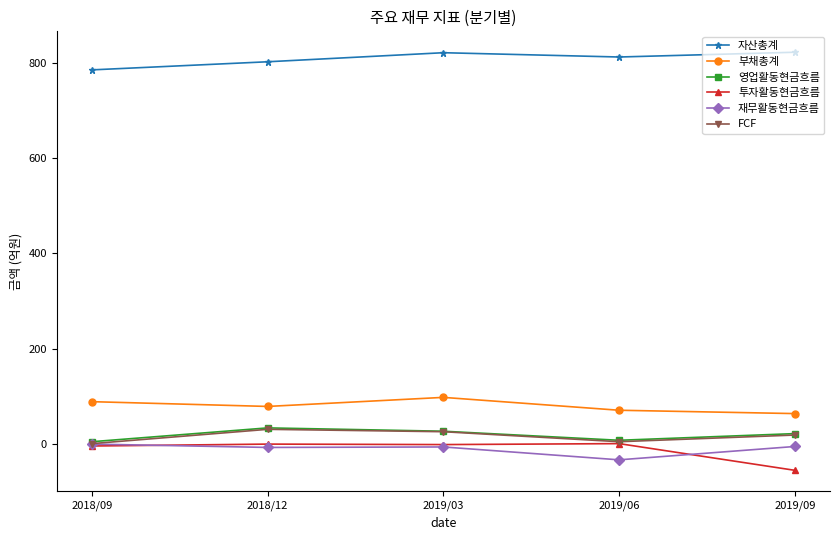

Between 2018/12 and 2019/09, which series saw the biggest shift?

투자활동현금흐름